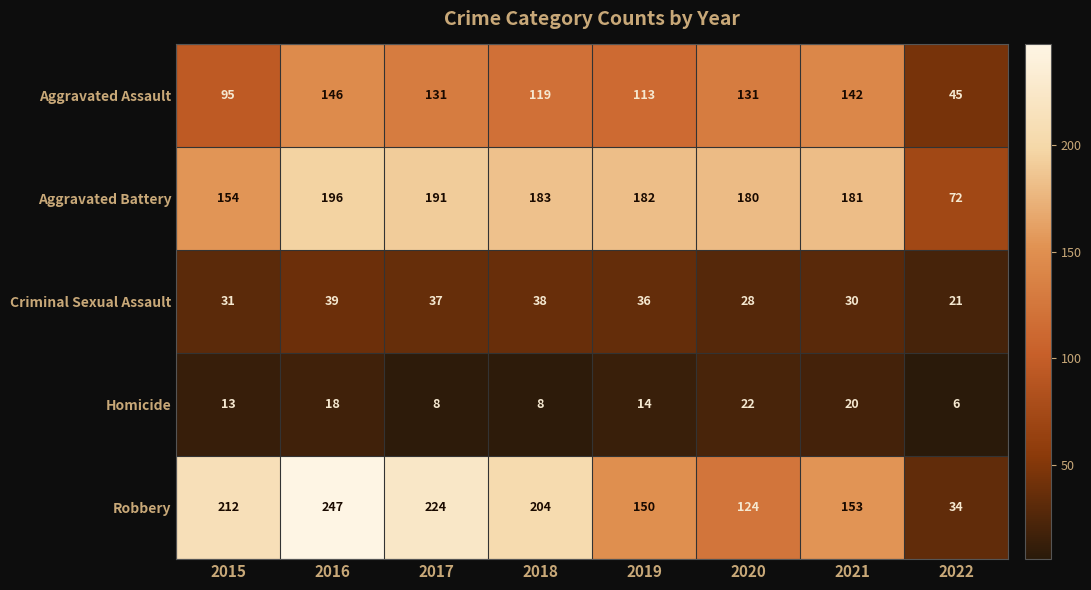

Which series has the largest total across all categories?

Robbery